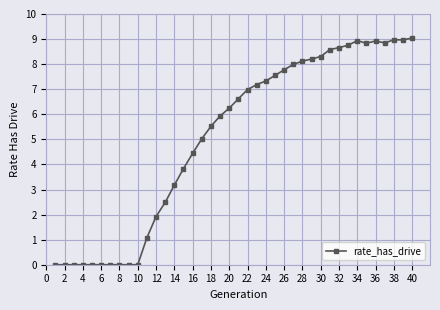

What is the difference between the second highest and second lowest values?

9.0